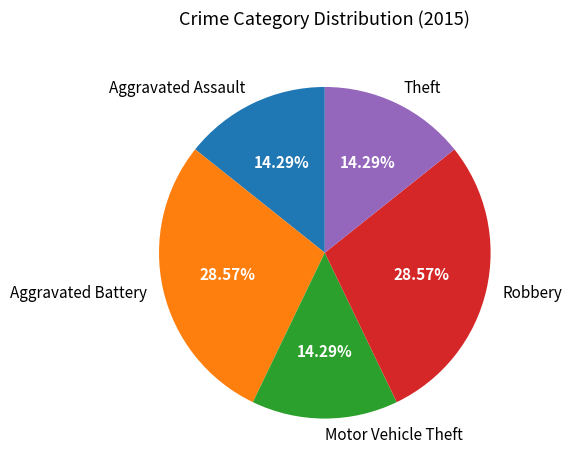

To the nearest percent, what is the combined percentage of Motor Vehicle Theft and Aggravated Battery?

43%